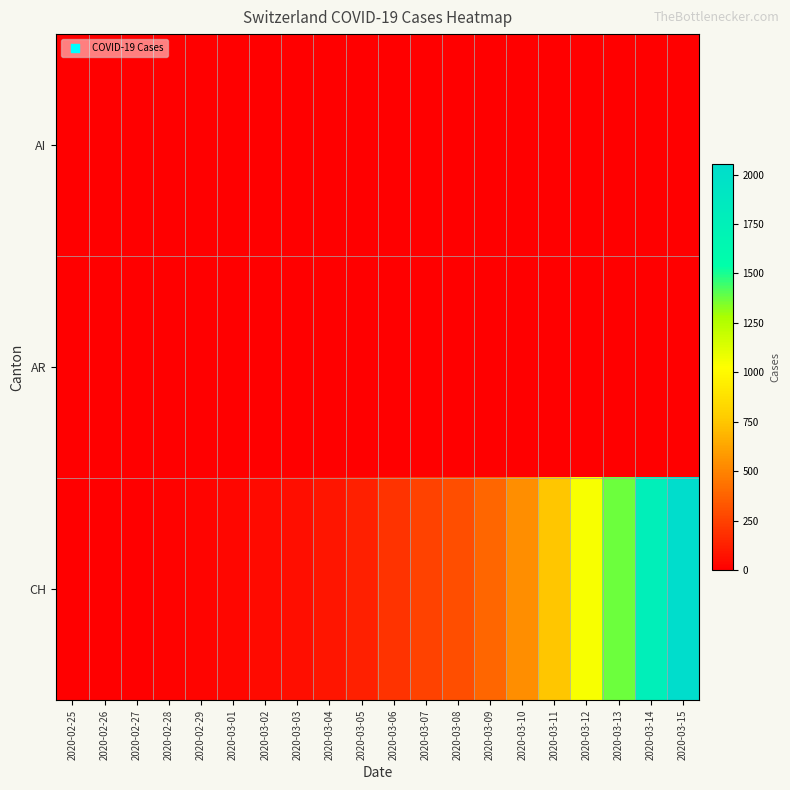

Reading right to left, extract all data points from this chart.

AI: 2020-03-15=0	2020-03-14=2	2020-03-13=0	2020-03-12=0	2020-03-11=0	2020-03-10=0	2020-03-09=0	2020-03-08=0	2020-03-07=0	2020-03-06=0	2020-03-05=0	2020-03-04=0	2020-03-03=0	2020-03-02=0	2020-03-01=0	2020-02-29=0	2020-02-28=0	2020-02-27=0	2020-02-26=0	2020-02-25=0
AR: 2020-03-15=0	2020-03-14=0	2020-03-13=0	2020-03-12=5	2020-03-11=0	2020-03-10=0	2020-03-09=2	2020-03-08=0	2020-03-07=0	2020-03-06=0	2020-03-05=1	2020-03-04=0	2020-03-03=0	2020-03-02=0	2020-03-01=0	2020-02-29=0	2020-02-28=0	2020-02-27=0	2020-02-26=0	2020-02-25=0
CH: 2020-03-15=2052	2020-03-14=1768	2020-03-13=1373	2020-03-12=1046	2020-03-11=749	2020-03-10=542	2020-03-09=391	2020-03-08=304	2020-03-07=252	2020-03-06=194	2020-03-05=126	2020-03-04=84	2020-03-03=61	2020-03-02=42	2020-03-01=30	2020-02-29=22	2020-02-28=13	2020-02-27=6	2020-02-26=2	2020-02-25=0